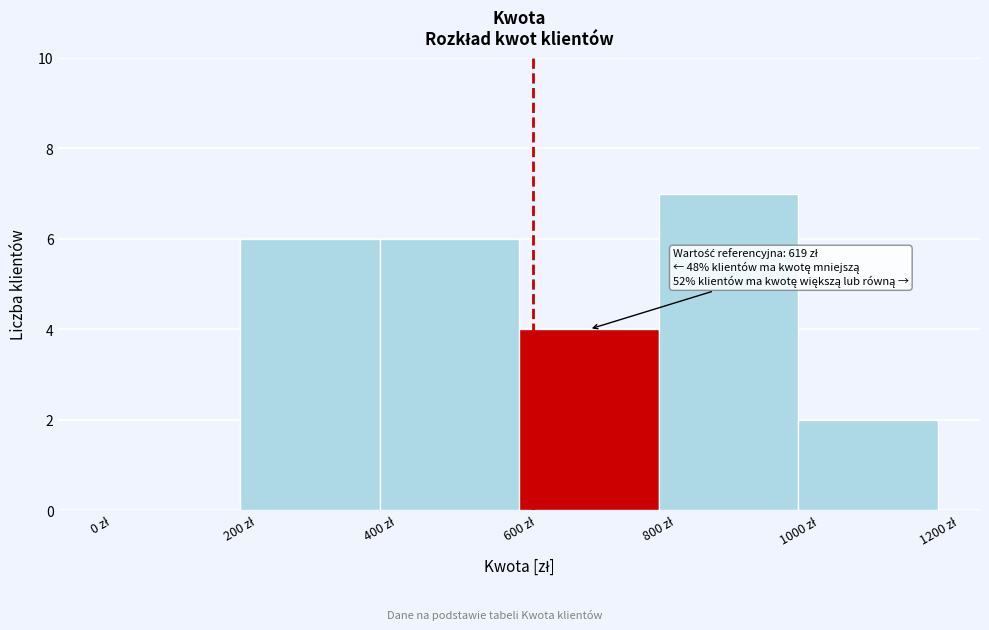

Which range on the x-axis has the tallest bar?

800 to 1000